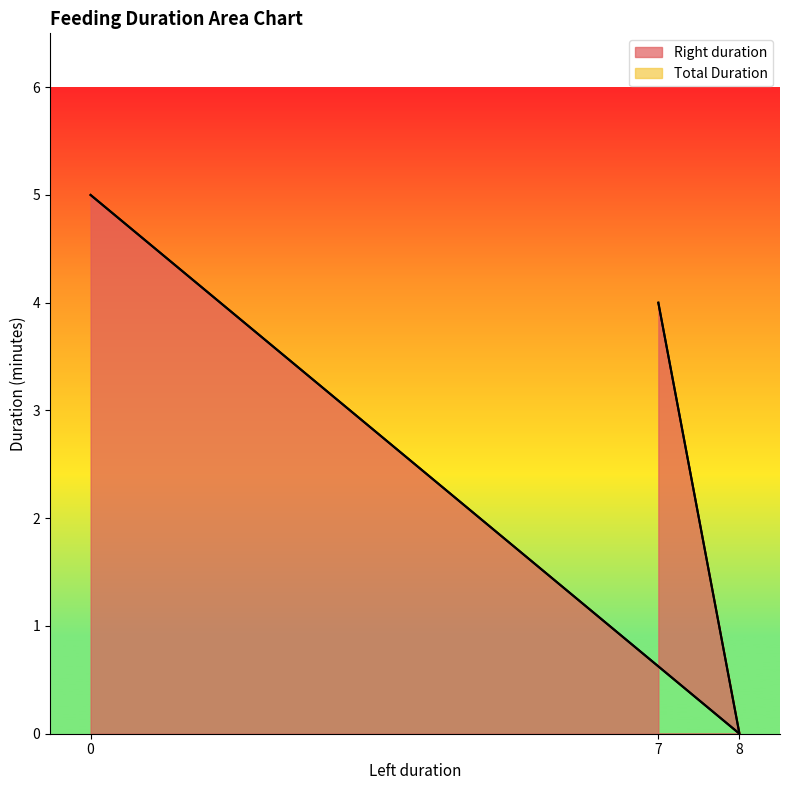

How many data points does each series have?

3